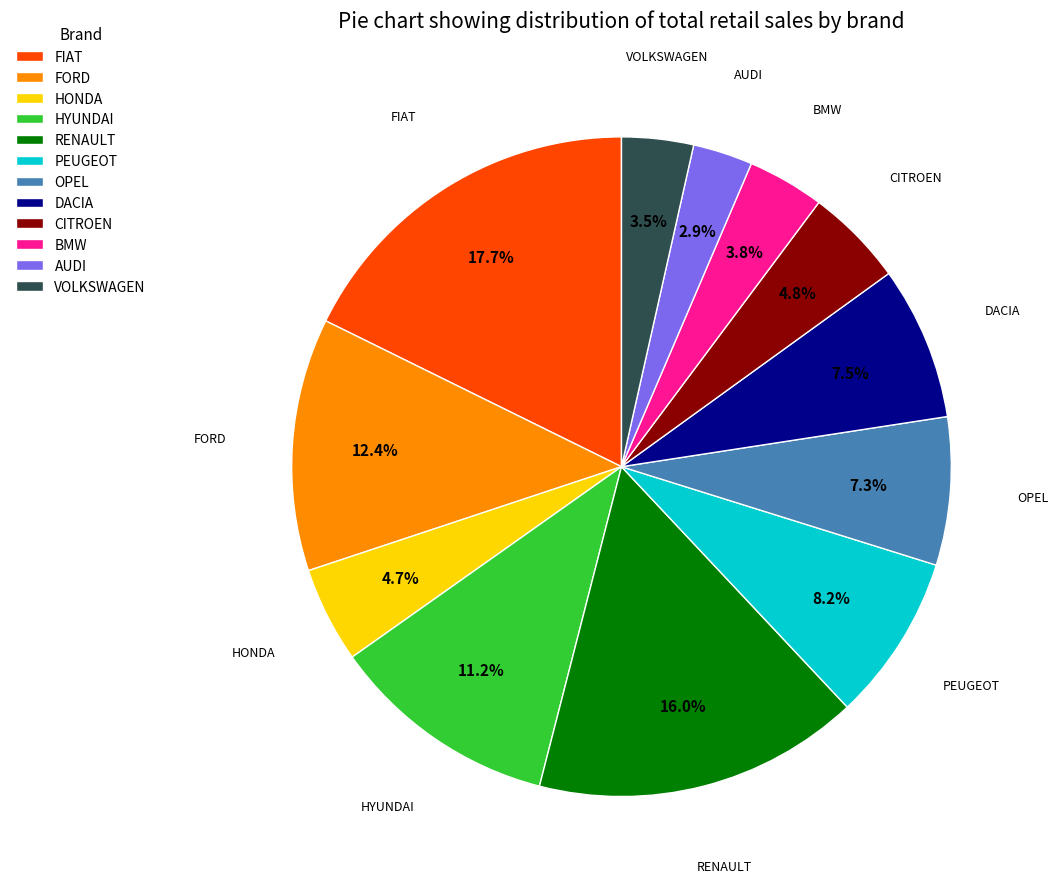

What percentage is NOT represented by CITROEN?

95.2%